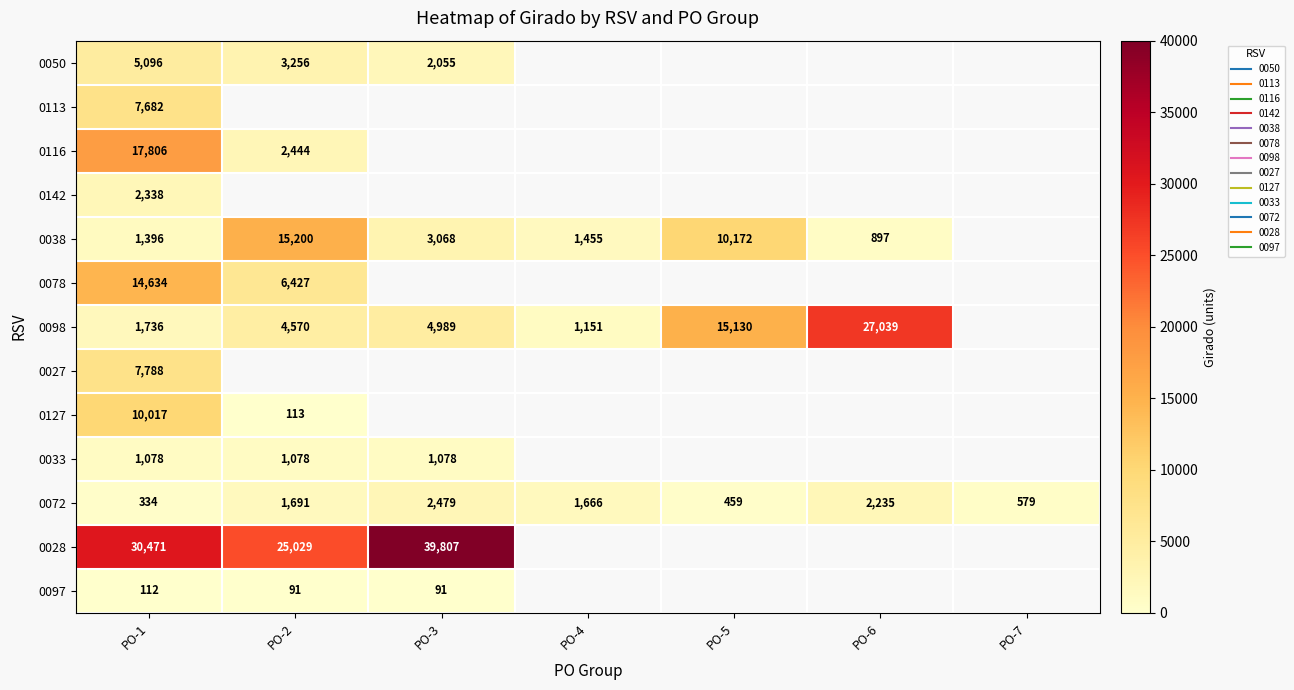

List the series in order of their peak value, lowest first.

0097, 0033, 0142, 0072, 0050, 0113, 0027, 0127, 0078, 0038, 0116, 0098, 0028